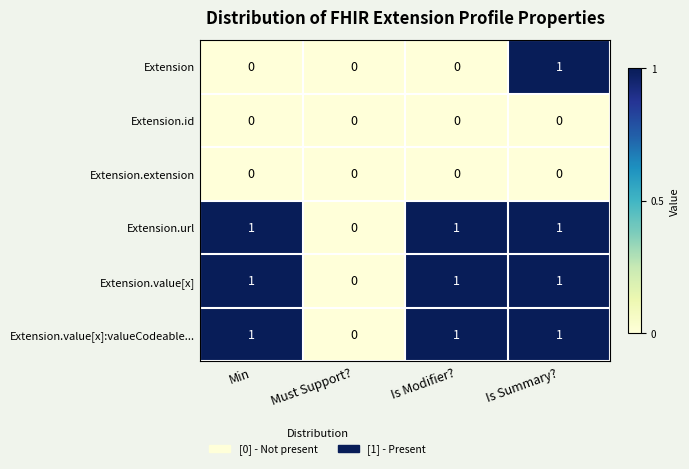

Reading left to right, list all the values displayed in this chart.

Extension: 0	0	0	1
Extension.id: 0	0	0	0
Extension.extension: 0	0	0	0
Extension.url: 1	0	1	1
Extension.value[x]: 1	0	1	1
Extension.value[x]:valueCodeable...: 1	0	1	1